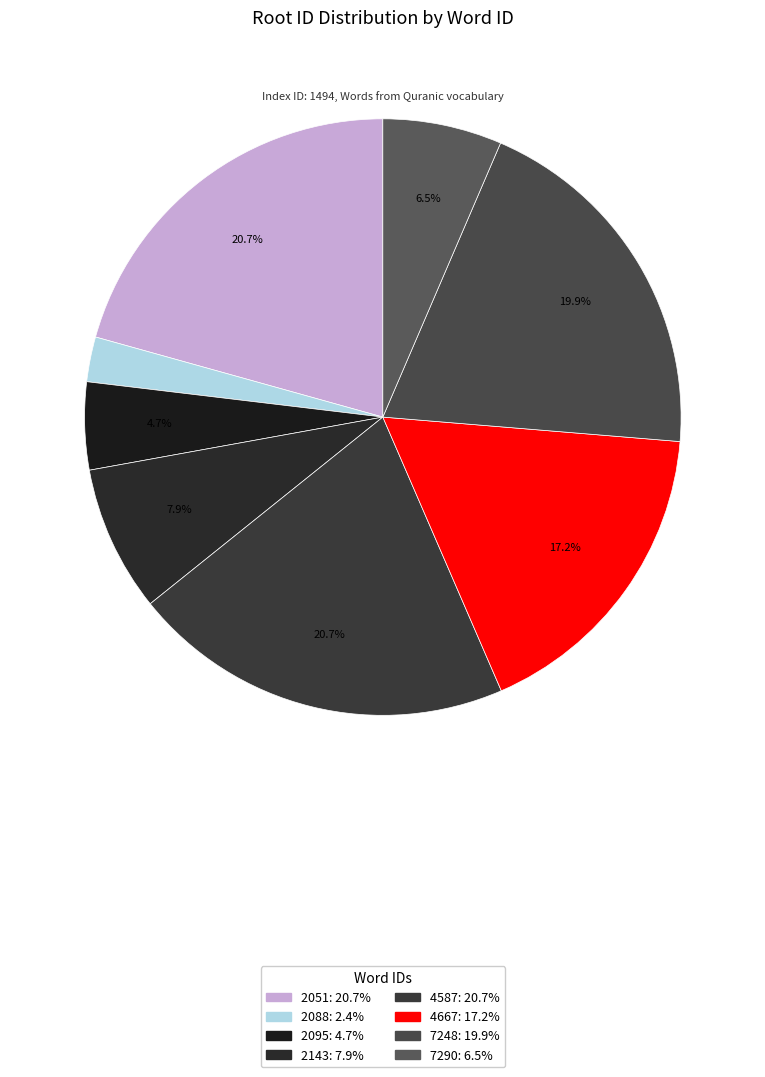

How many segments does this pie chart have?

8